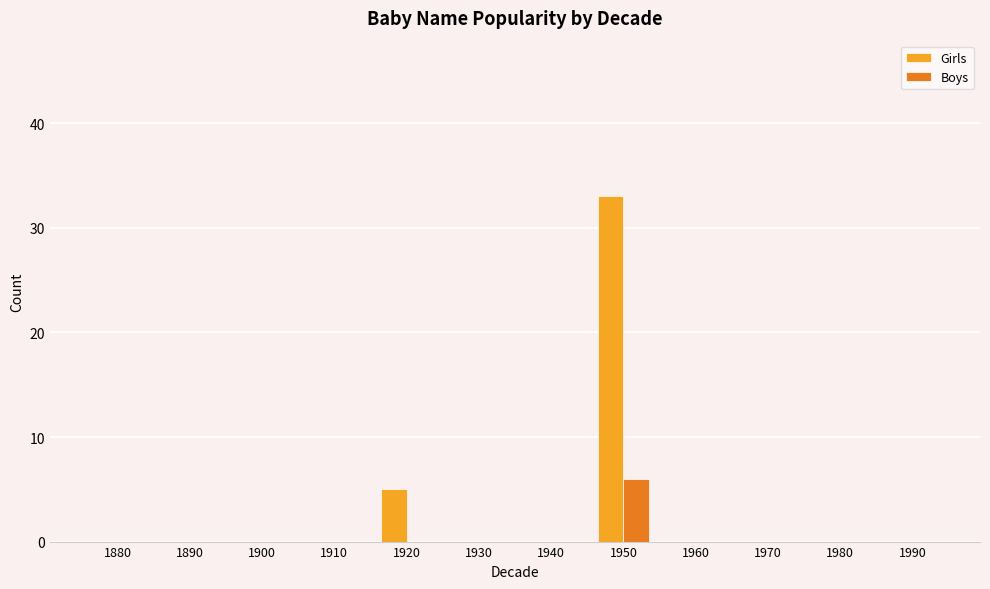

What is the highest value of the Girls series?

33